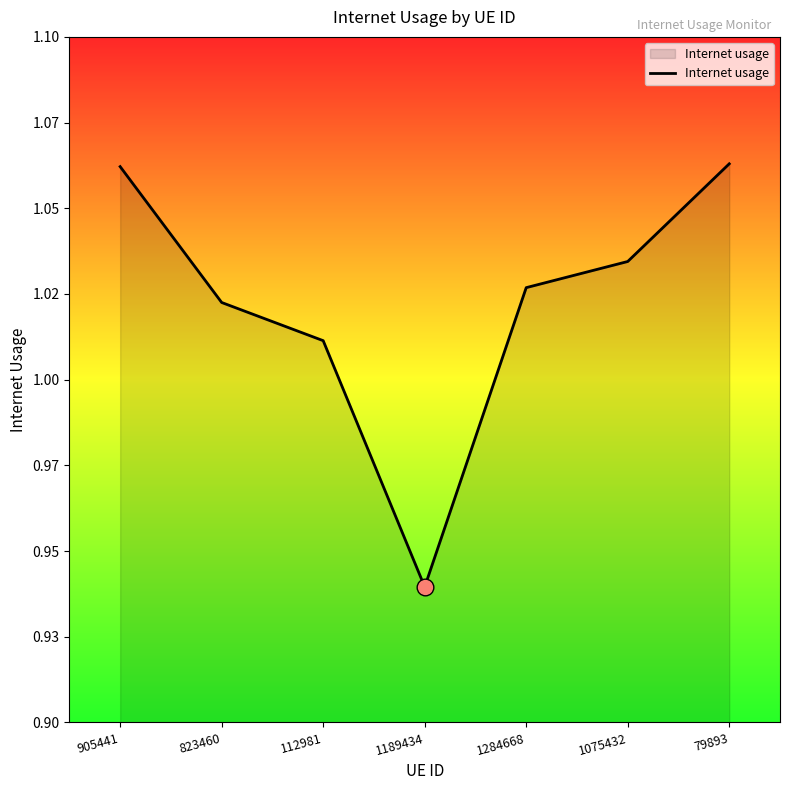

Does the chart display data point markers on the line(s)?

No